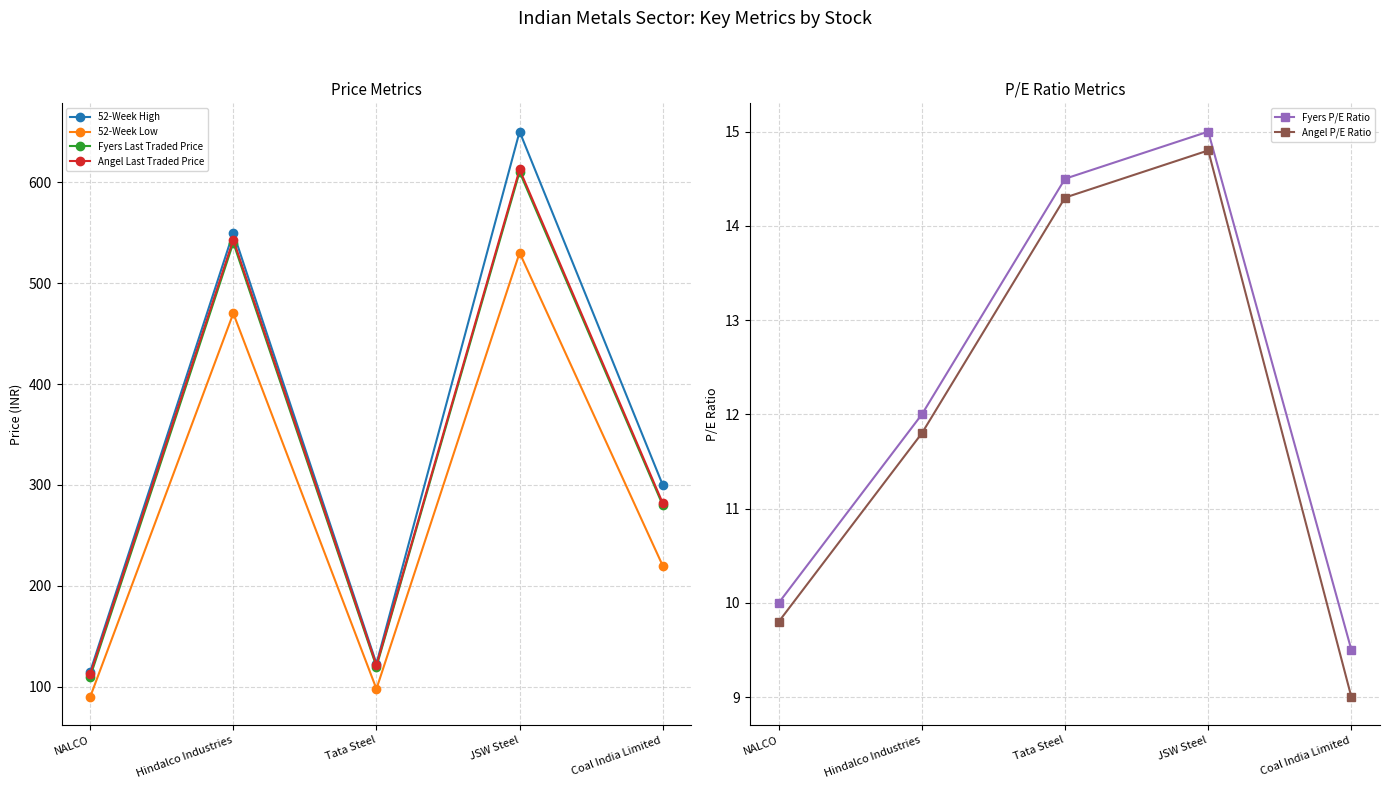

Reading left to right, what are all the values shown in this chart?

52-Week High: NALCO=115.0	Hindalco Industries=550.0	Tata Steel=123.0	JSW Steel=650.0	Coal India Limited=300.0
52-Week Low: NALCO=90.0	Hindalco Industries=470.0	Tata Steel=98.0	JSW Steel=530.0	Coal India Limited=220.0
Fyers Last Traded Price: NALCO=110.0	Hindalco Industries=540.0	Tata Steel=120.0	JSW Steel=610.0	Coal India Limited=280.0
Angel Last Traded Price: NALCO=112.5	Hindalco Industries=543.0	Tata Steel=121.5	JSW Steel=612.5	Coal India Limited=282.0
Fyers P/E Ratio: NALCO=10.0	Hindalco Industries=12.0	Tata Steel=14.5	JSW Steel=15.0	Coal India Limited=9.5
Angel P/E Ratio: NALCO=9.8	Hindalco Industries=11.8	Tata Steel=14.3	JSW Steel=14.8	Coal India Limited=9.0